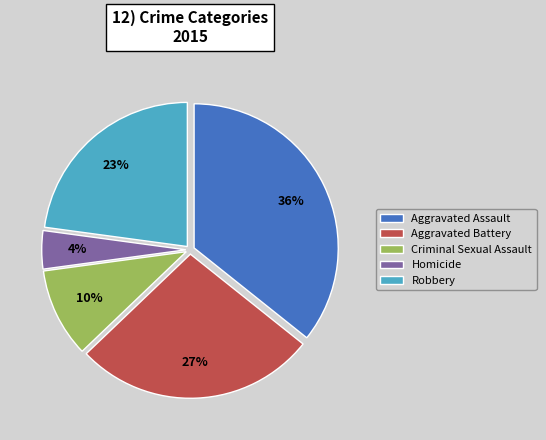

How many slices are in this pie chart?

5